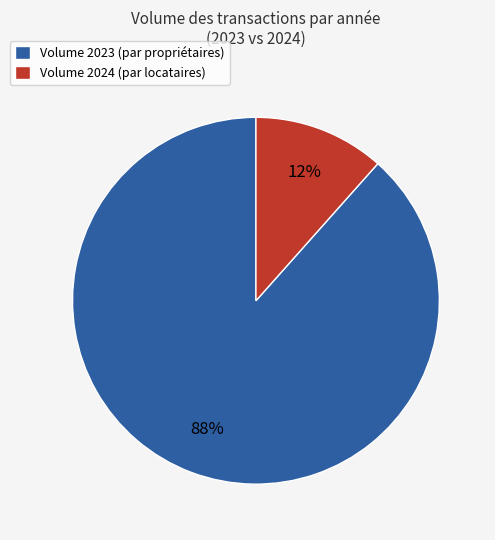

What is the smallest slice in the pie chart?

Volume 2024 (par locataires)